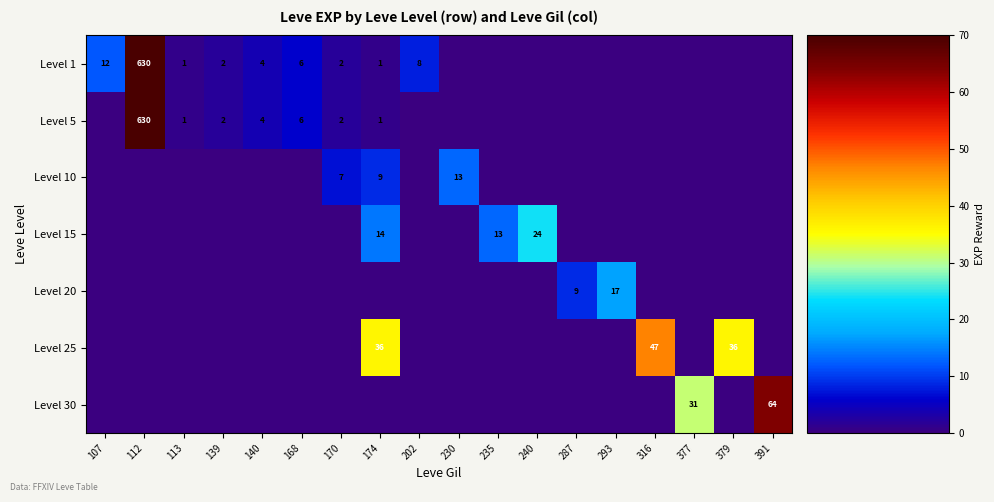

Is the value of Level 1 at 112 greater than the value of Level 15 at 240?

Yes